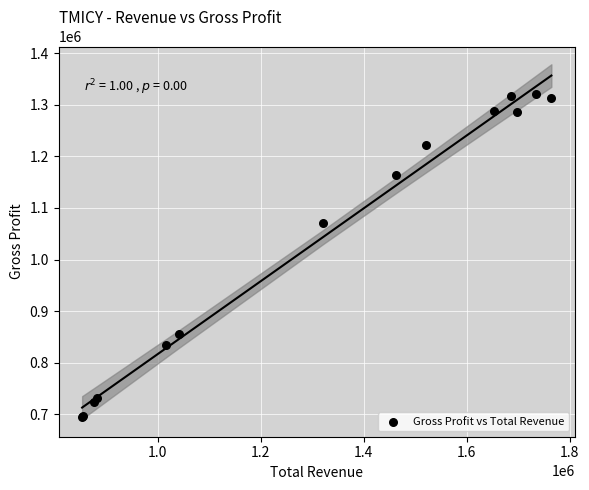

What Y value in the scatter plot is closest to 1007300?

1071400